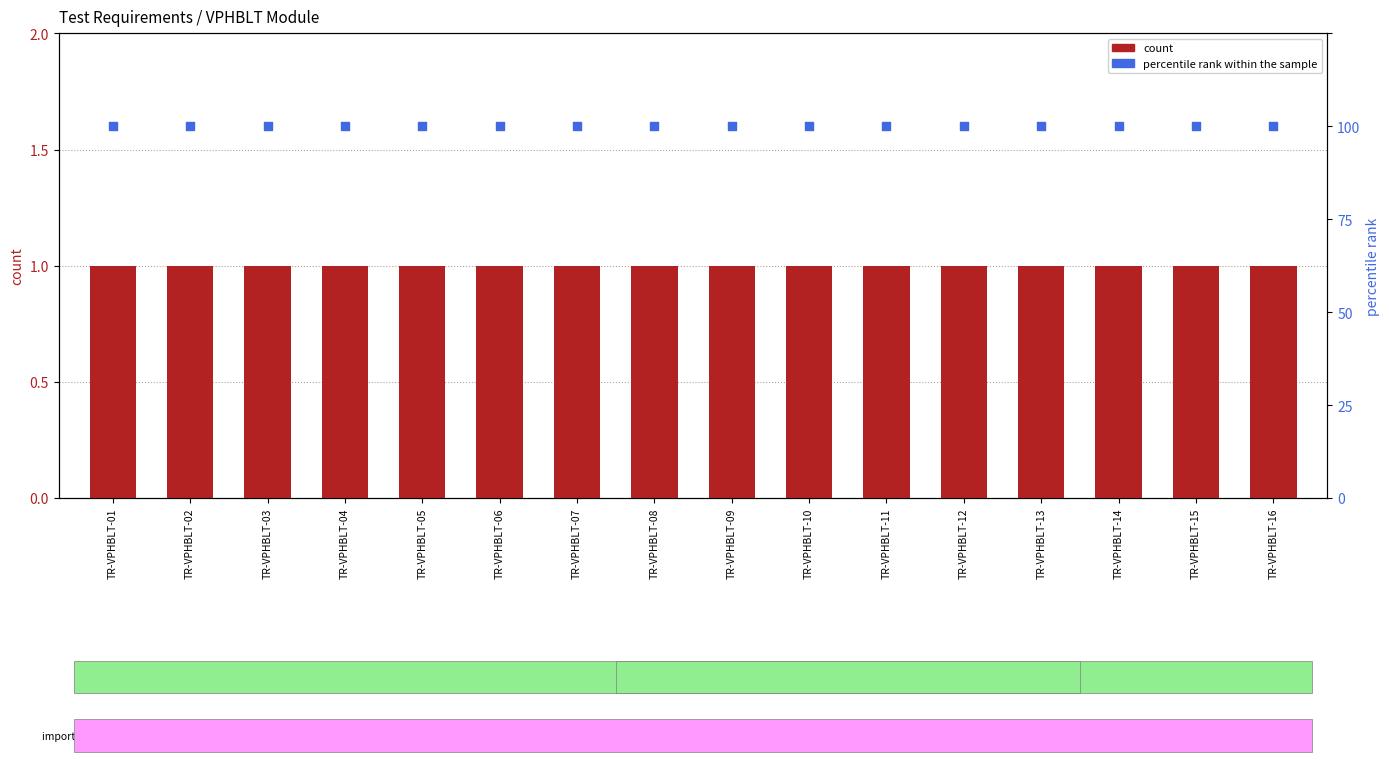

Which series reaches the minimum Y coordinate?

count